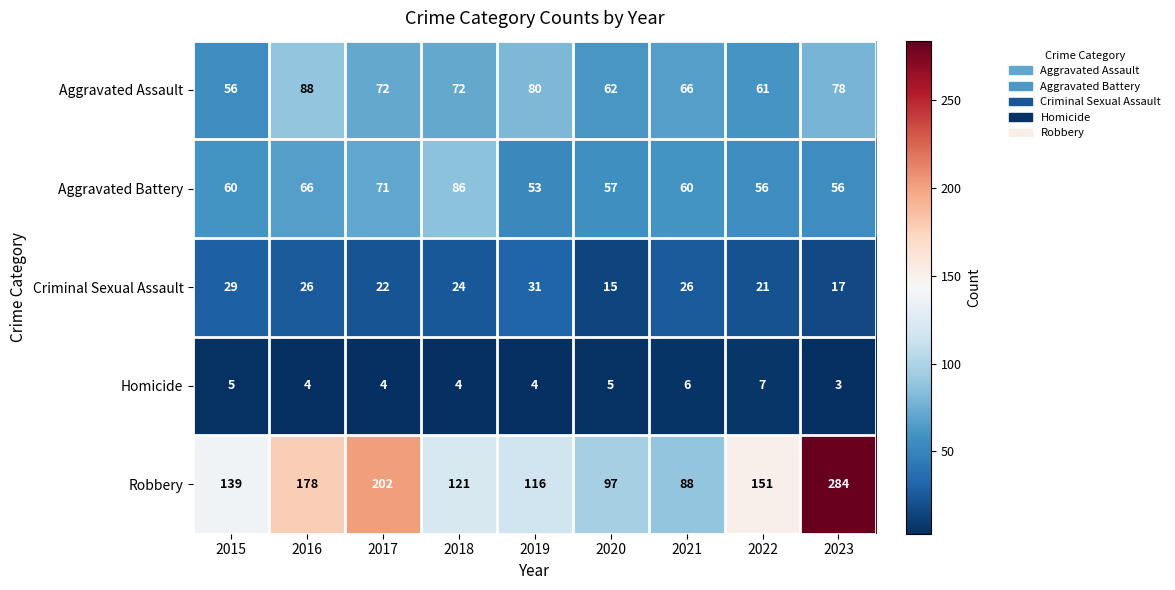

Which category has the highest value across all series?

2023